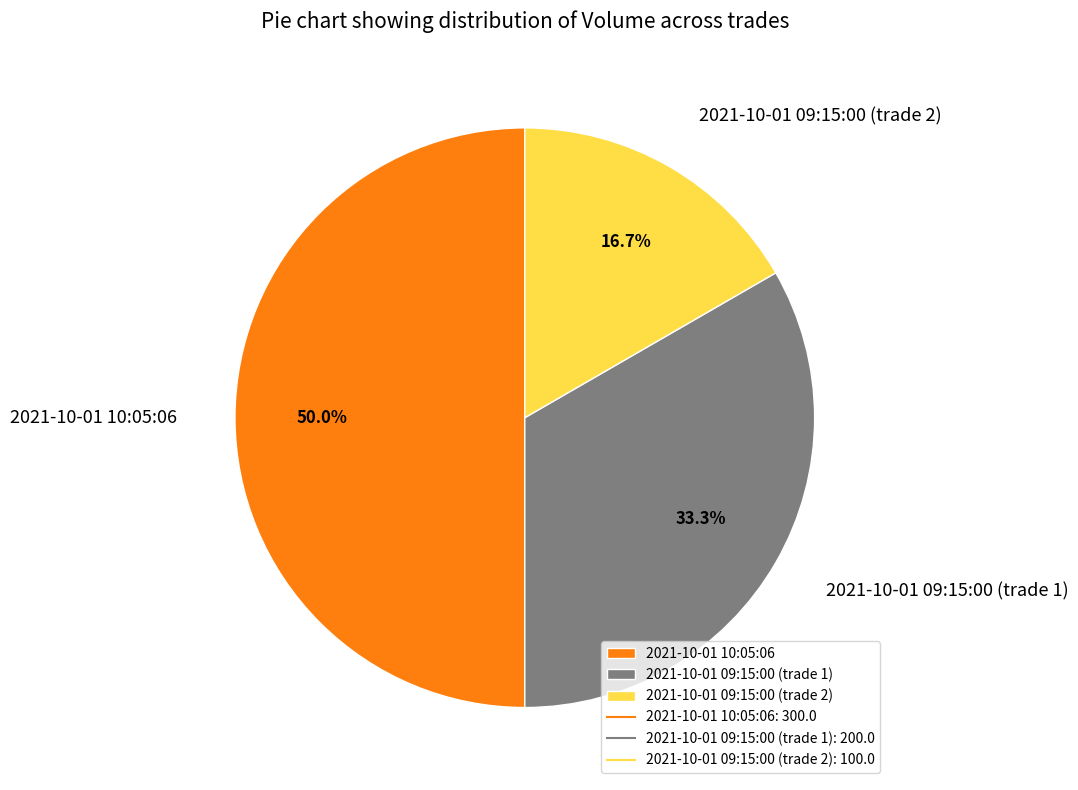

Is it true that 2021-10-01 10:05:06 is 50% of the pie?

True